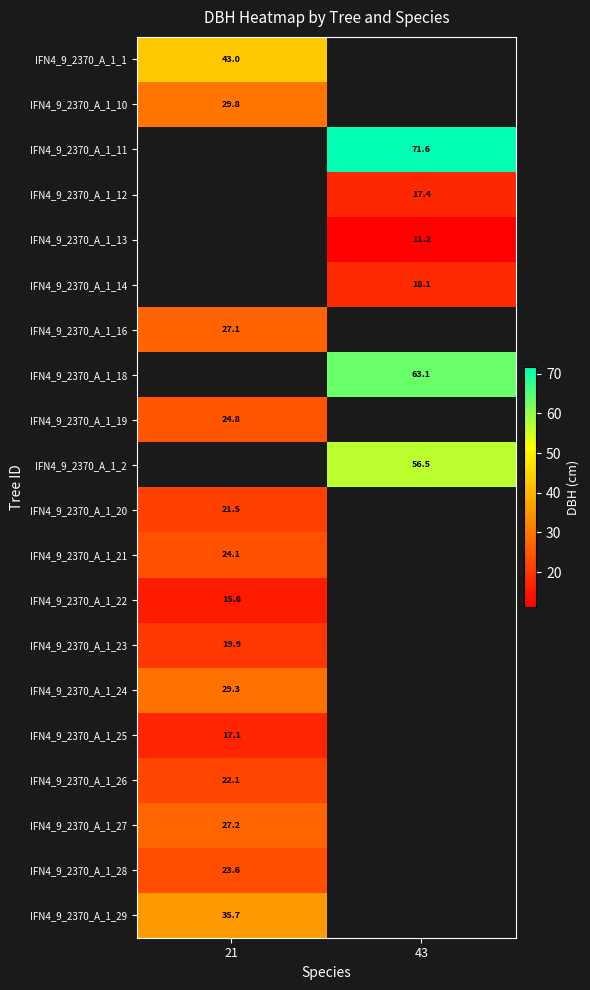

Which label corresponds to the smallest value in the chart?

43